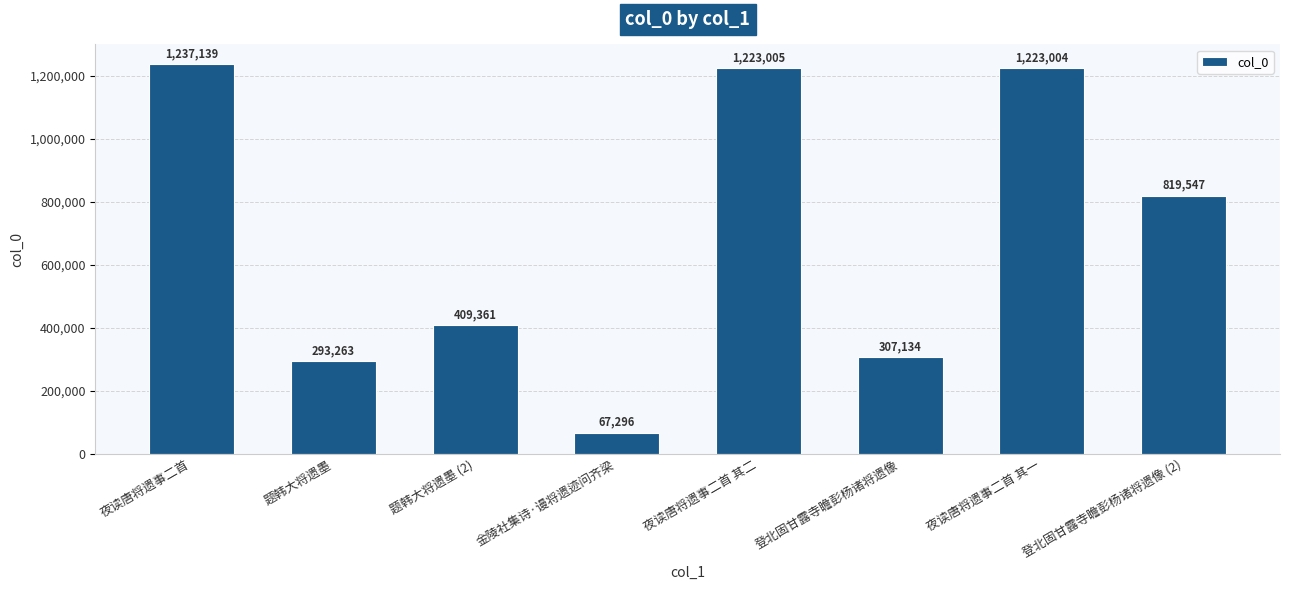

What is the minimum value shown in the chart?

67296